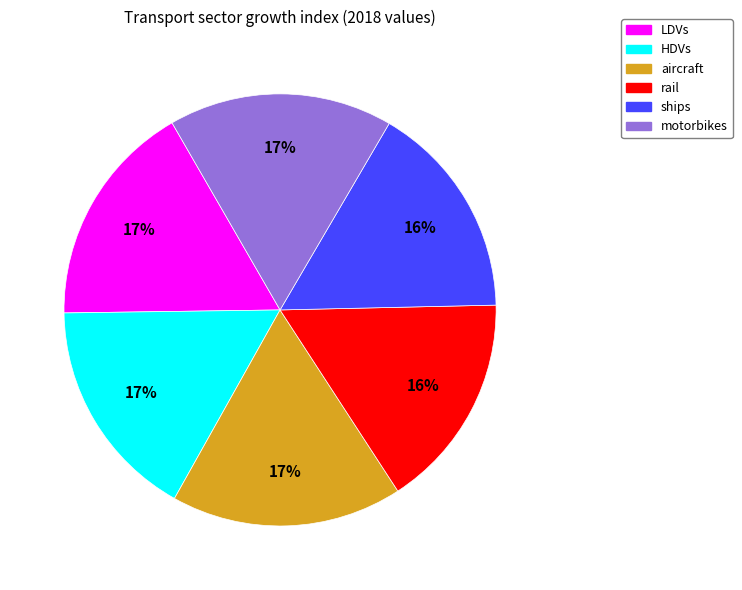

What is the ratio of the value at ships to the value at aircraft?

0.9